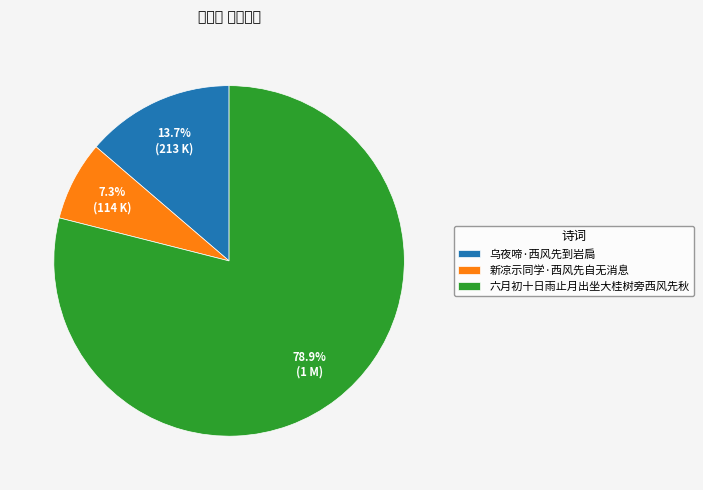

Which category has the biggest portion of the pie?

六月初十日雨止月出坐大桂树旁西风先秋